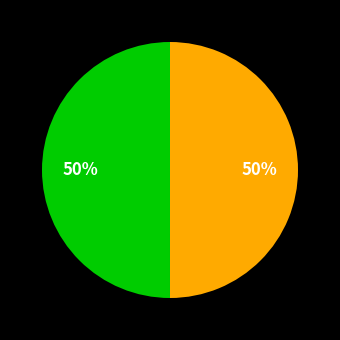

To the nearest percent, what is the average slice percentage?

50%